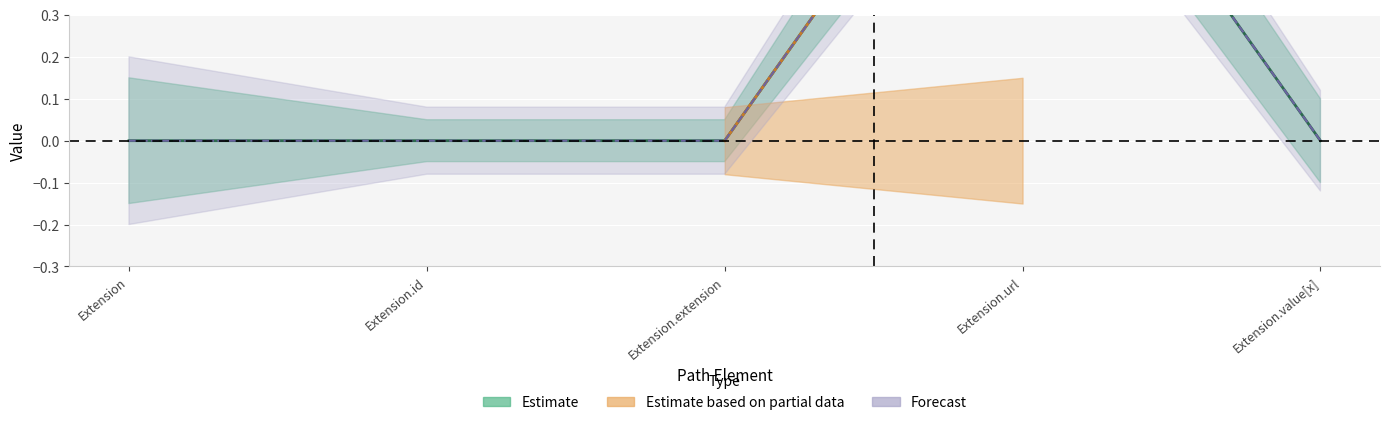

What position from the left is Extension?

1